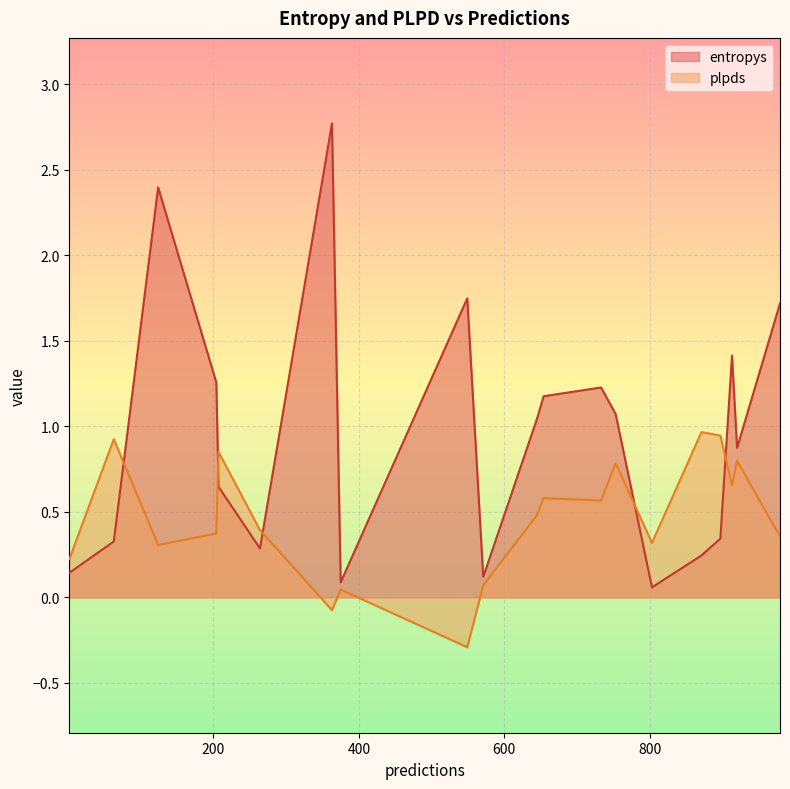

True or false: entropys and plpds cross at least once.

True